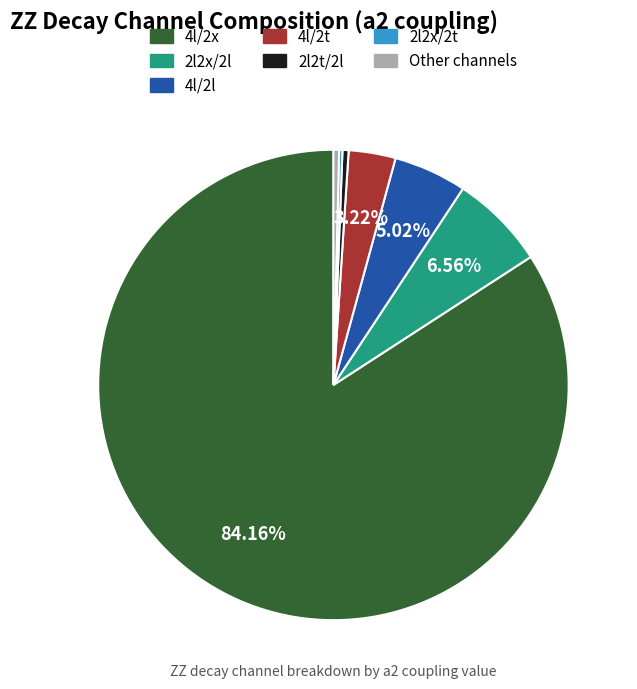

Does any single category account for the majority?

Yes